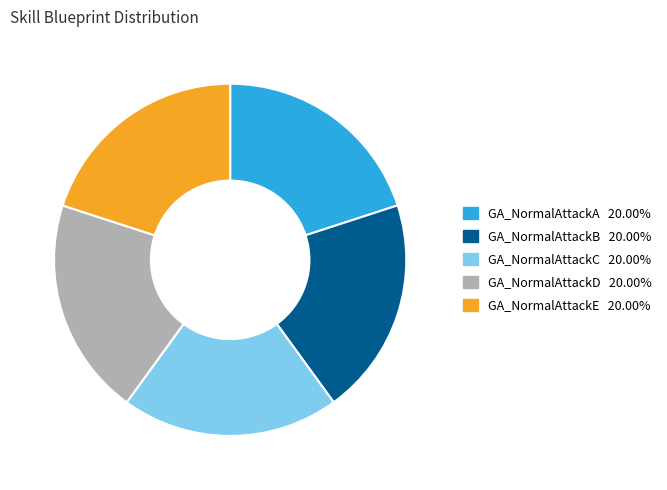

Is there any slice that represents more than half of the pie?

No